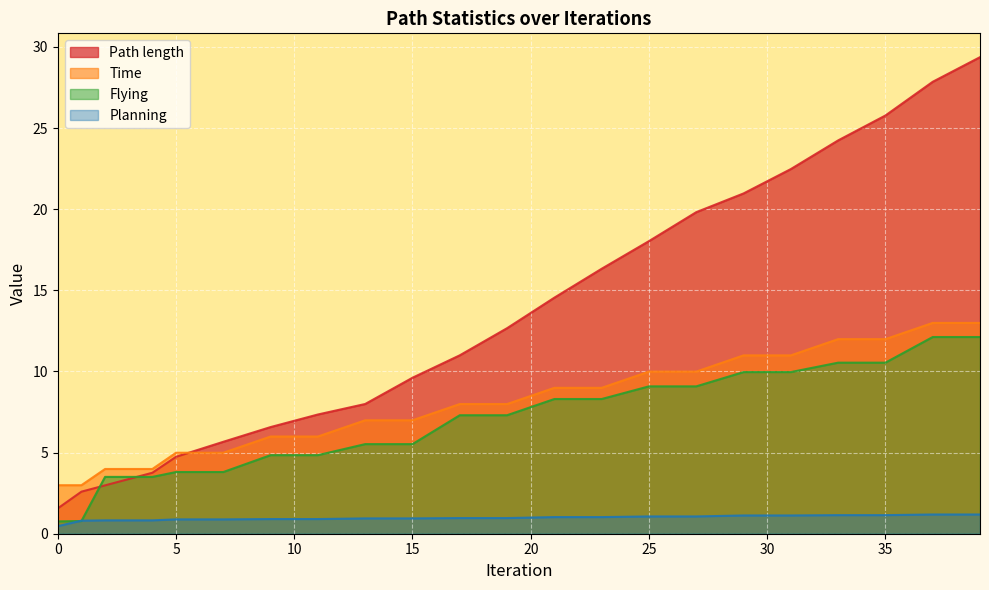

What are all the series names shown in the legend?

Path length, Time, Flying, Planning